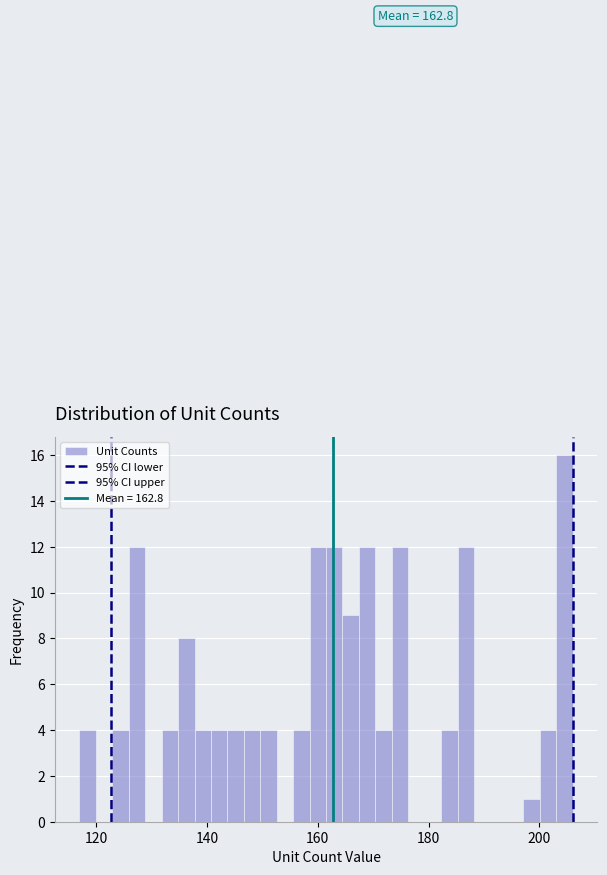

Read against the x-axis, roughly where is the centre of the tallest bar?

204